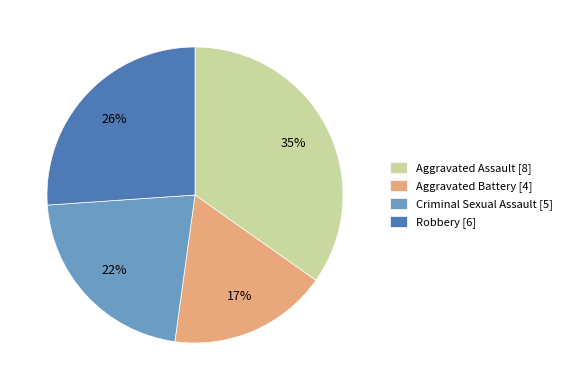

Which category has the smallest portion of the pie?

Aggravated Battery